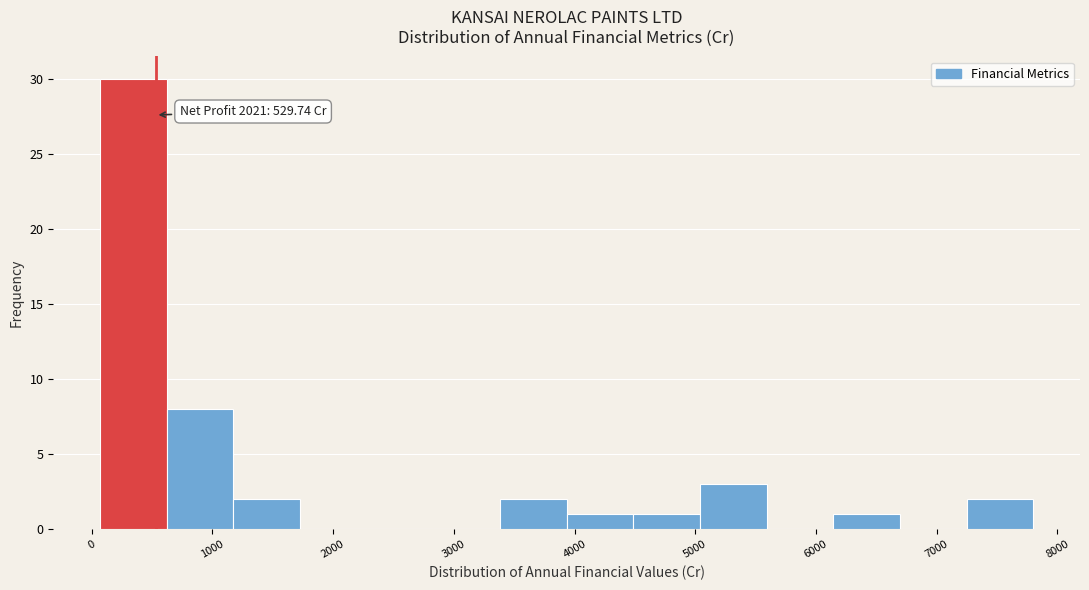

Which range on the x-axis has the tallest bar?

100 to 600